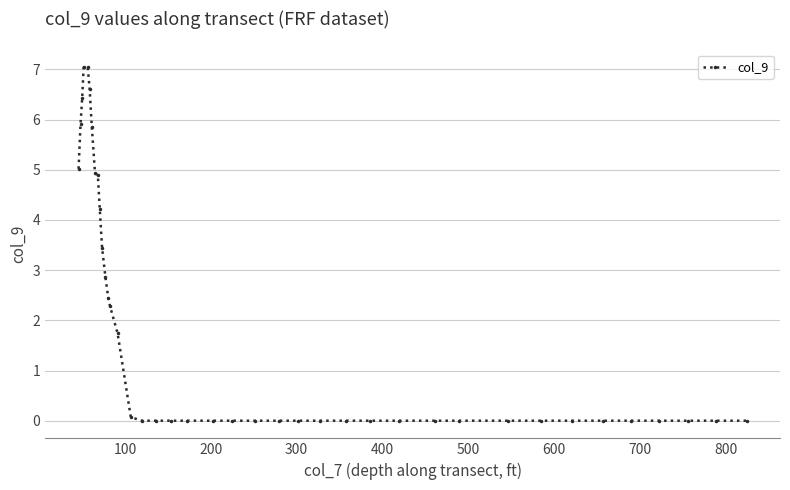

What is the sum of all values?

70.8